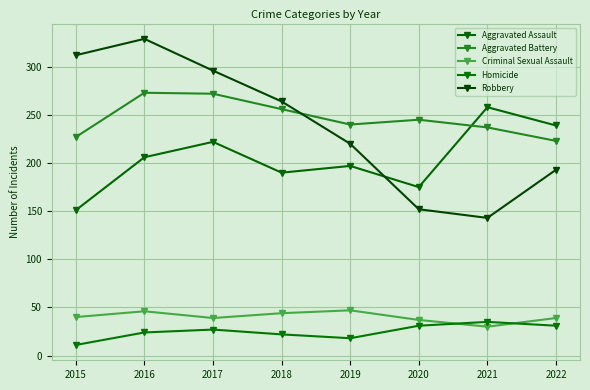

At which label does Criminal Sexual Assault first exceed 40?

2016